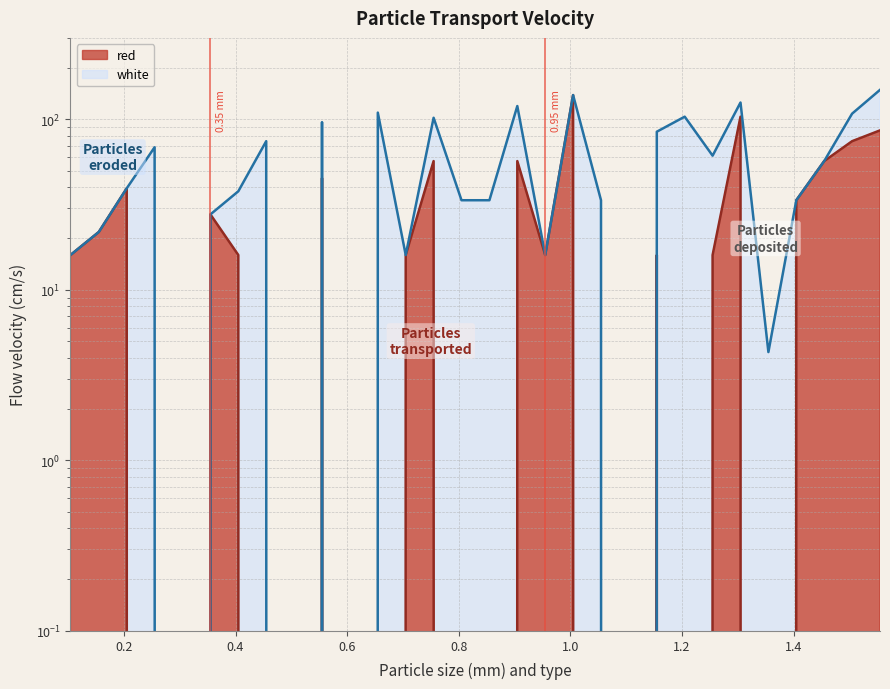

Does the chart have visible grid lines?

Yes